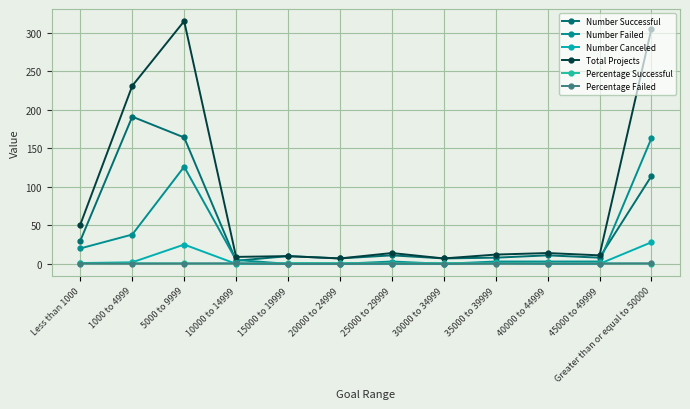

How many lines are shown in the chart?

6